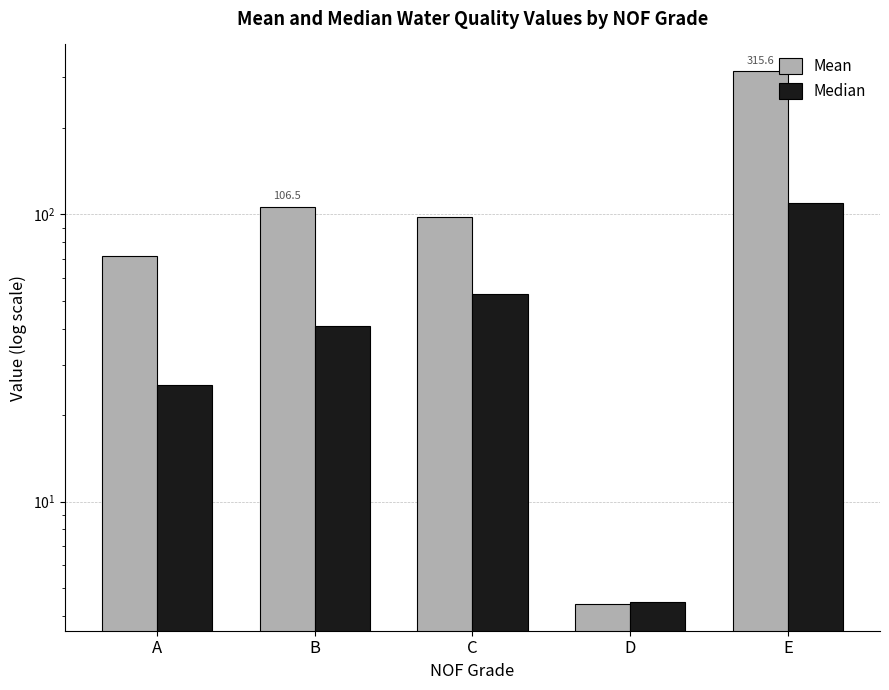

List the series in order of their overall mean, highest first.

Mean, Median